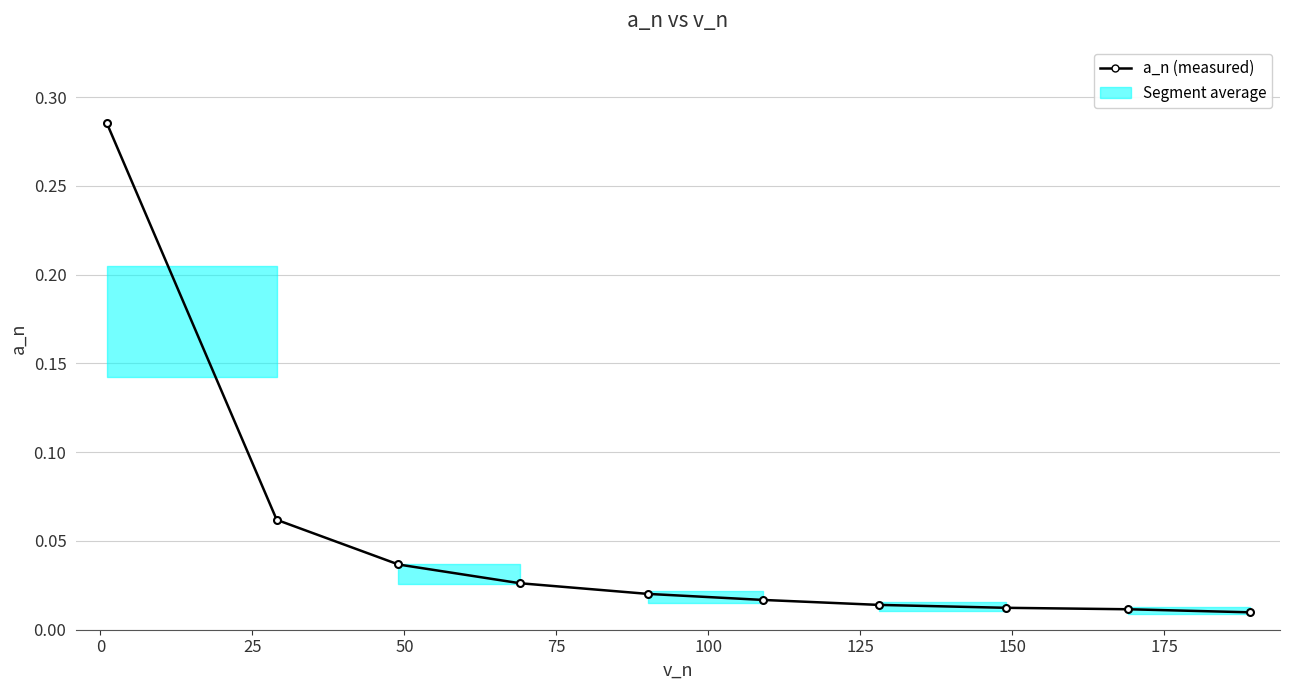

What is the sum of all values?

0.5